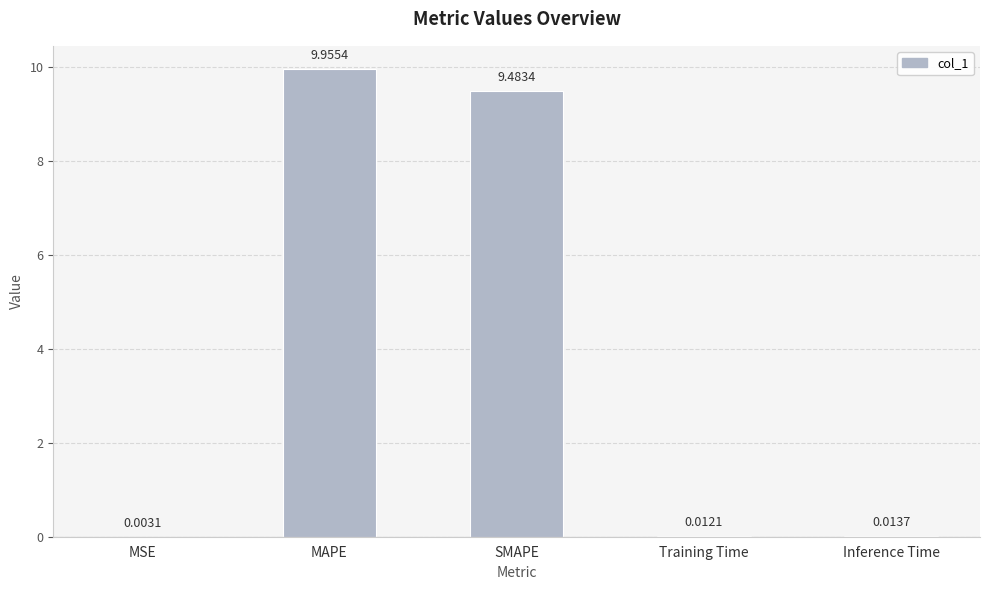

How many data points does each series have?

5